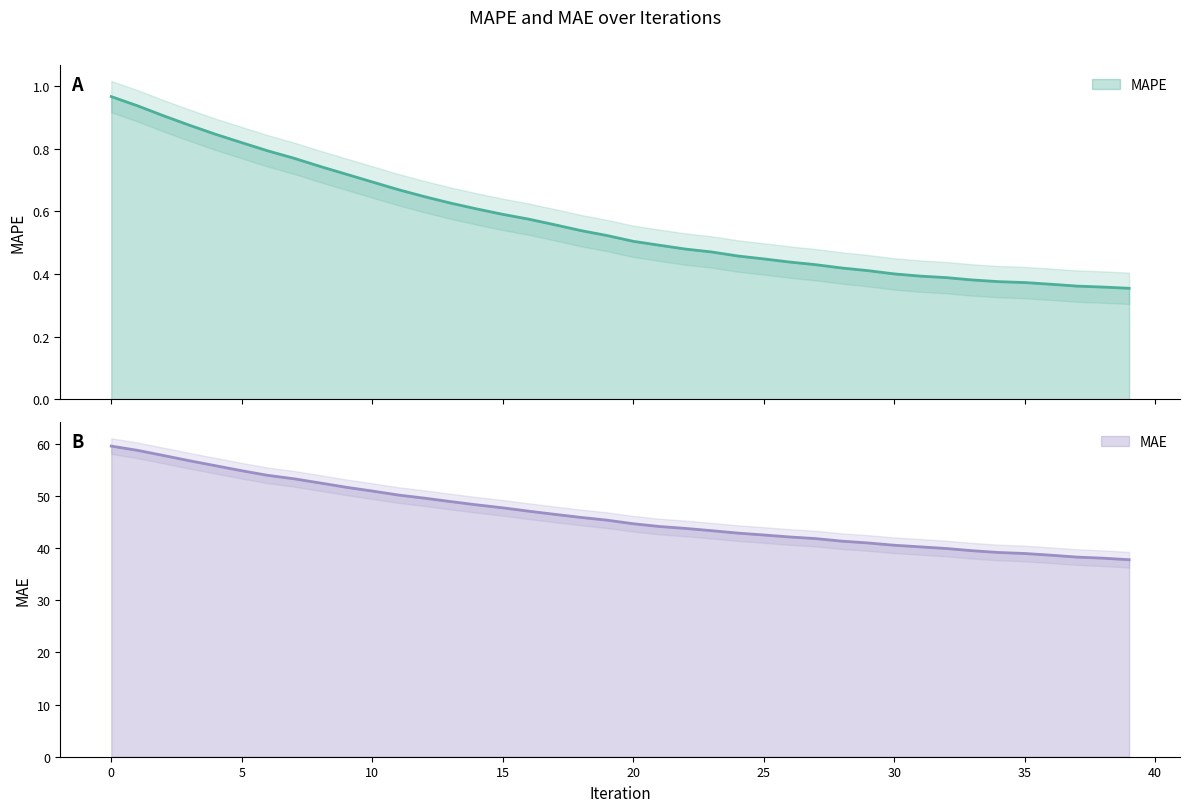

How many series are shown in this chart?

2